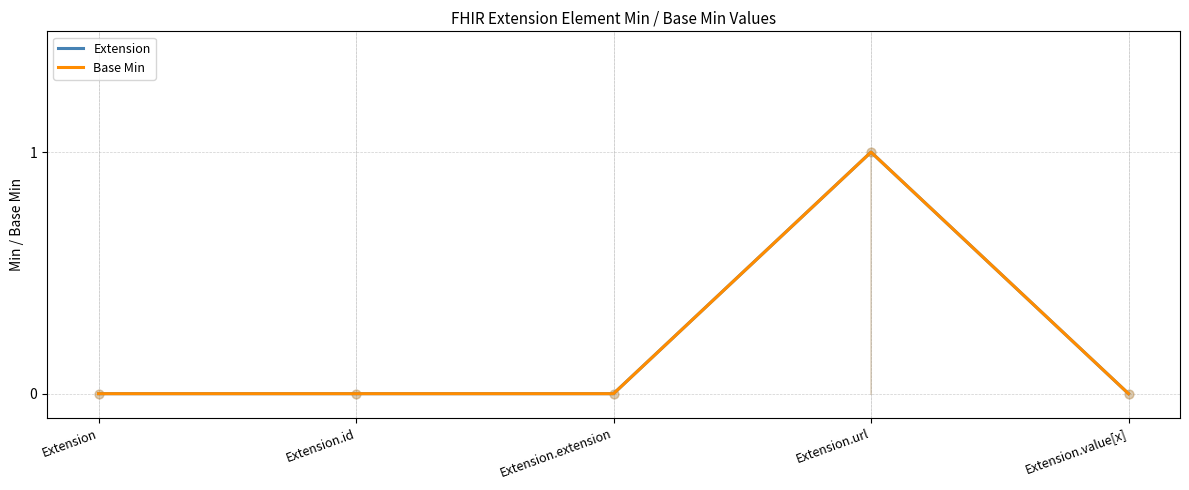

Is this an area chart (filled region under the line)?

No